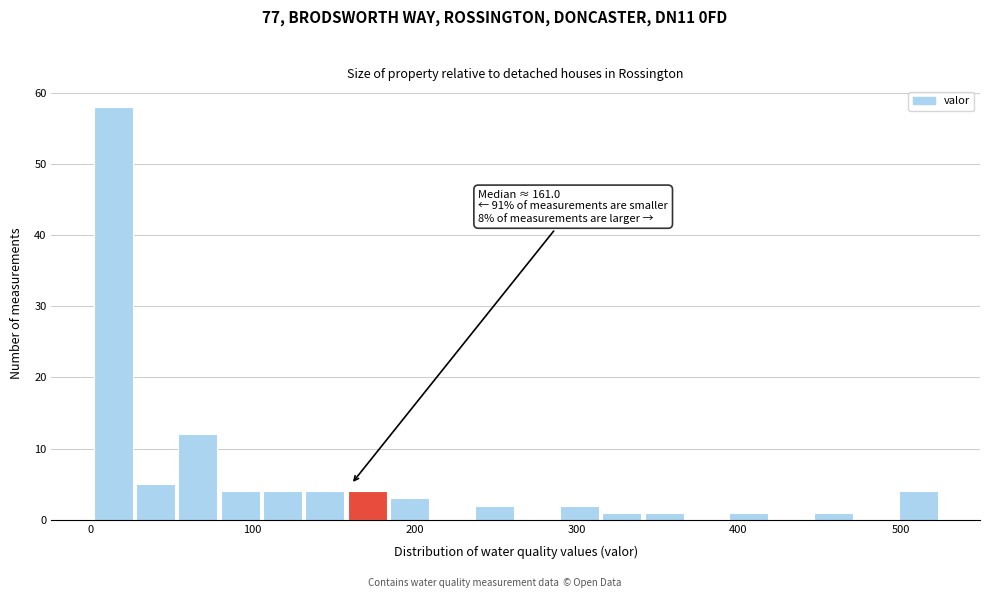

Read against the x-axis, roughly where is the centre of the tallest bar?

10